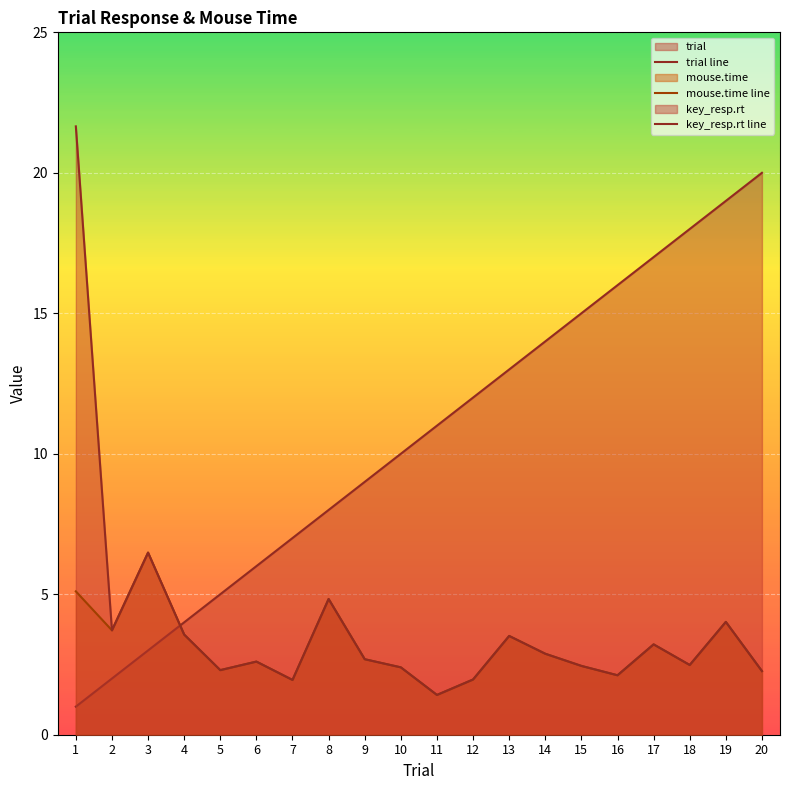

Reading left to right, what are all the values shown in this chart?

trial line: 1=1.0	2=2.0	3=3.0	4=4.0	5=5.0	6=6.0	7=7.0	8=8.0	9=9.0	10=10.0	11=11.0	12=12.0	13=13.0	14=14.0	15=15.0	16=16.0	17=17.0	18=18.0	19=19.0	20=20.0
mouse.time line: 1=5.1	2=3.7	3=6.5	4=3.6	5=2.3	6=2.6	7=1.9	8=4.8	9=2.7	10=2.4	11=1.4	12=2.0	13=3.5	14=2.9	15=2.4	16=2.1	17=3.2	18=2.5	19=4.0	20=2.3
key_resp.rt line: 1=21.7	2=3.7	3=6.5	4=3.6	5=2.3	6=2.6	7=1.9	8=4.8	9=2.7	10=2.4	11=1.4	12=2.0	13=3.5	14=2.9	15=2.4	16=2.1	17=3.2	18=2.5	19=4.0	20=2.3